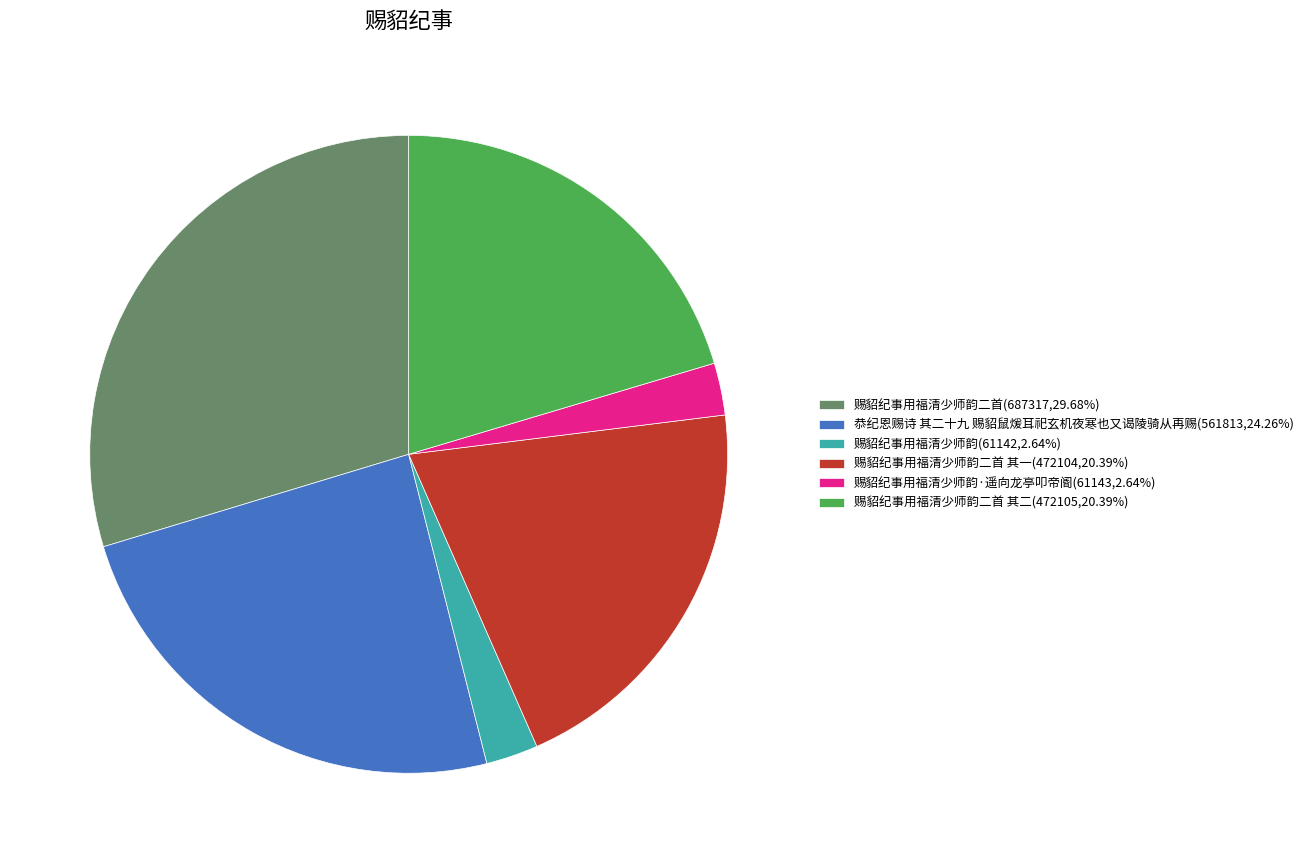

Is there any slice that represents more than half of the pie?

No